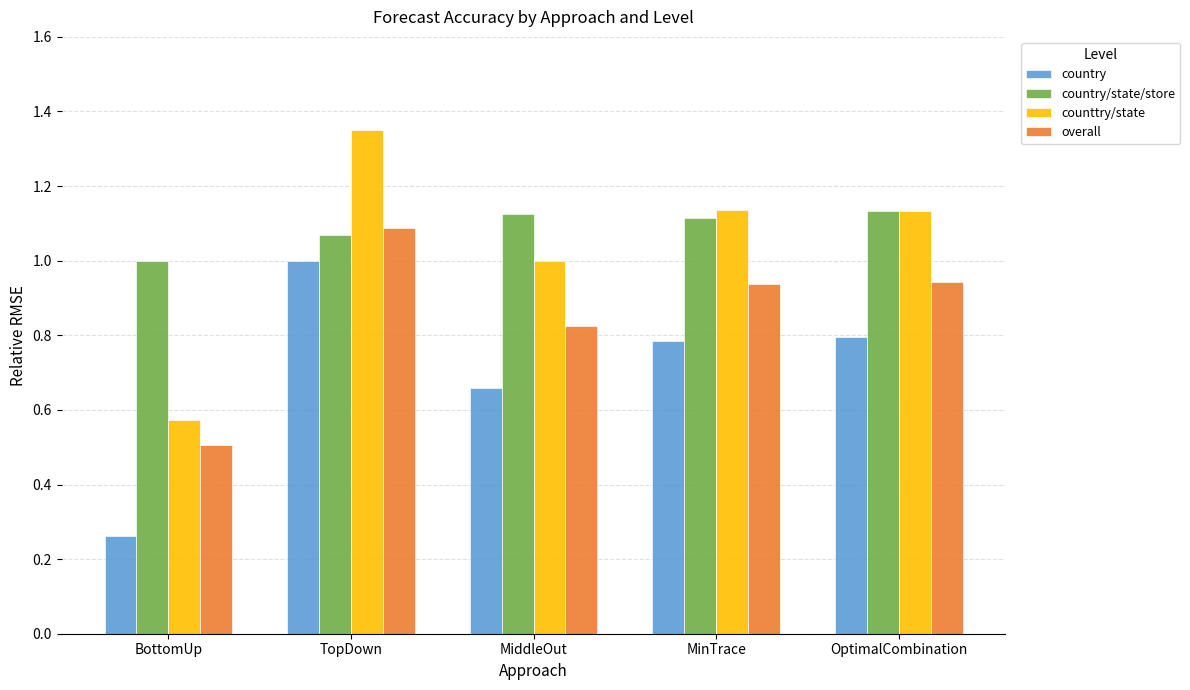

Rank the series by their maximum value, from lowest to highest.

country, overall, country/state/store, counttry/state